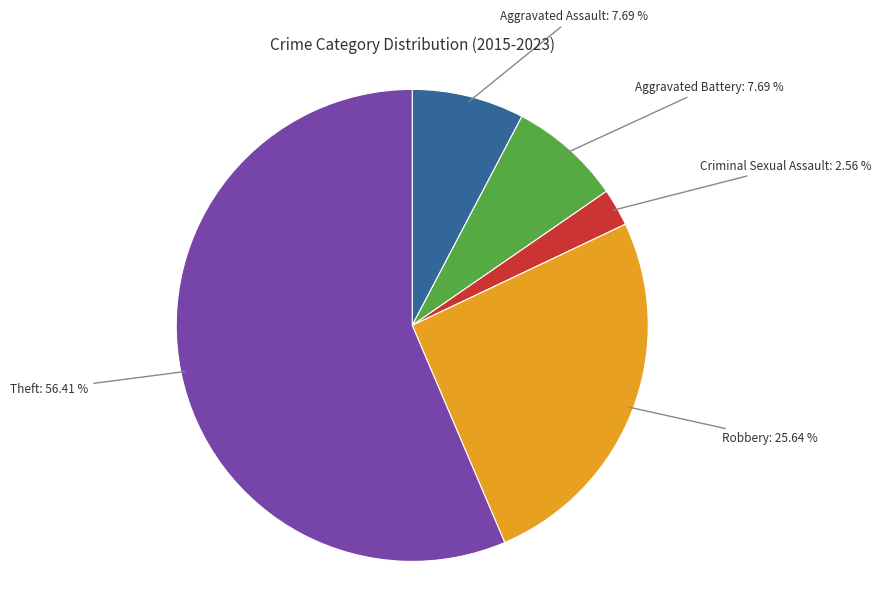

Does any single category account for the majority?

Yes